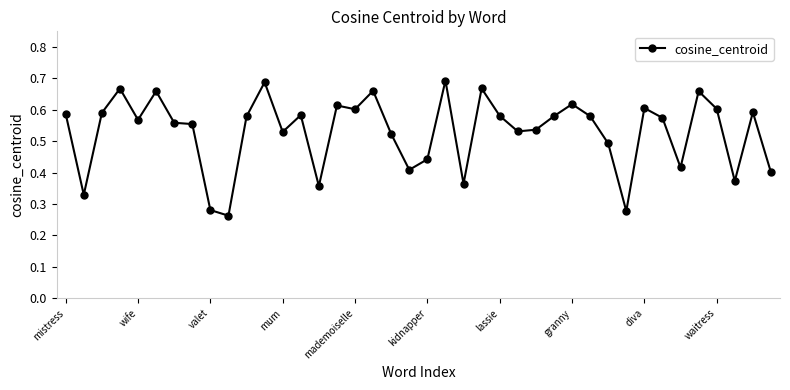

How many distinct data groups are displayed?

1